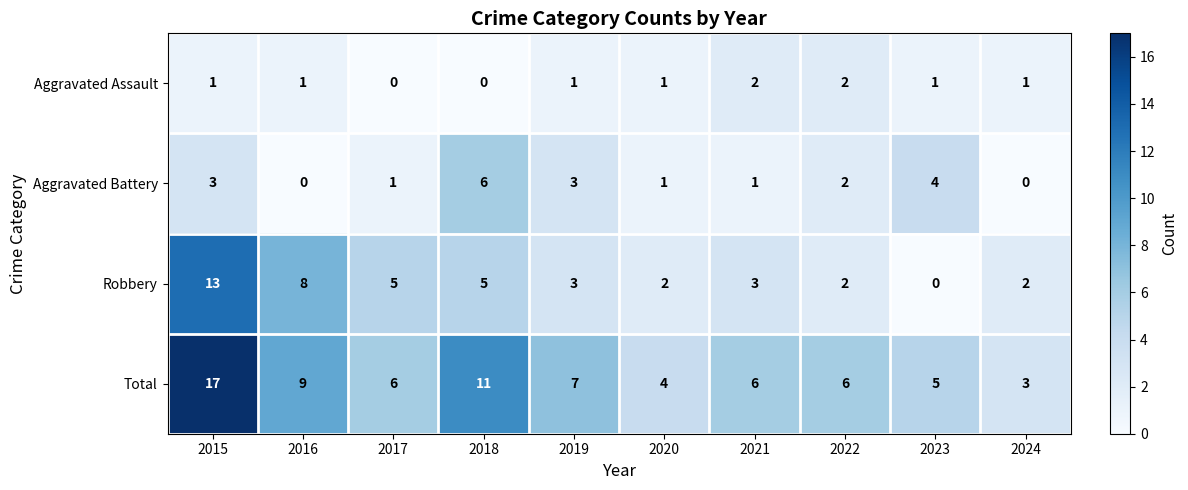

Rank the series by their maximum value, from highest to lowest.

Total, Robbery, Aggravated Battery, Aggravated Assault